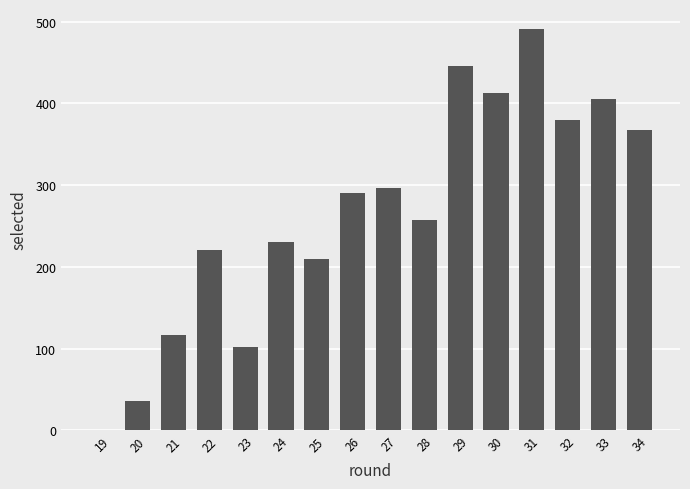

Where is the data nearest to the value 245?

28